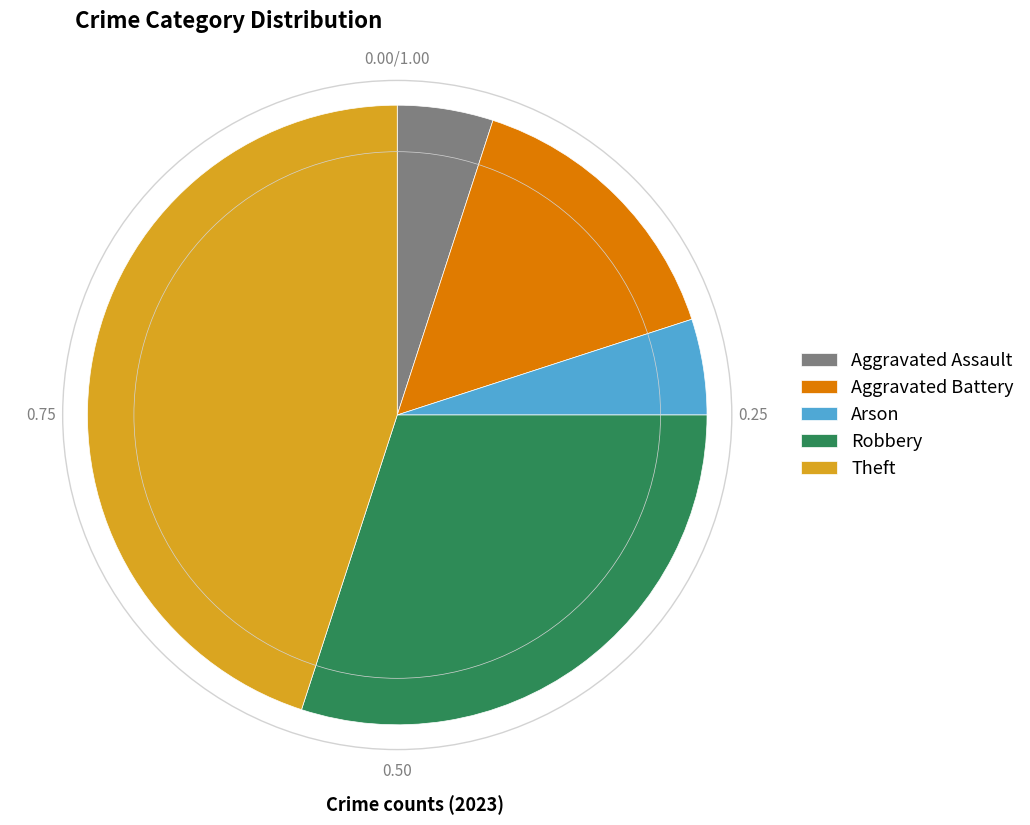

How many segments does this pie chart have?

5